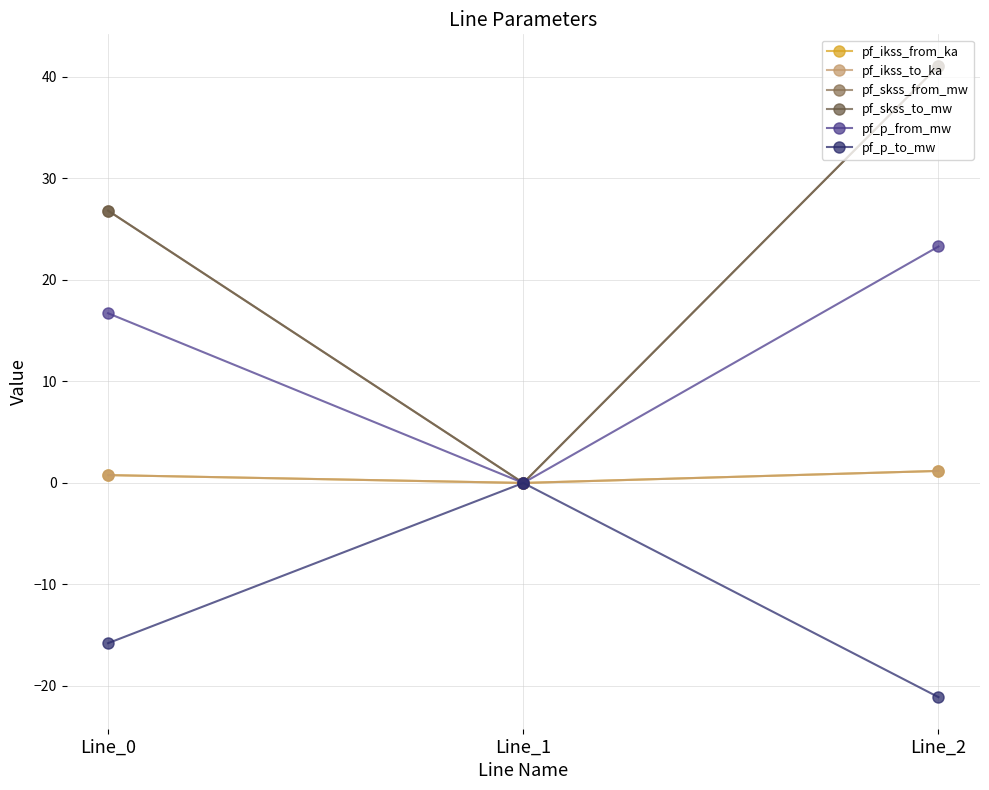

Does the chart have visible grid lines?

Yes